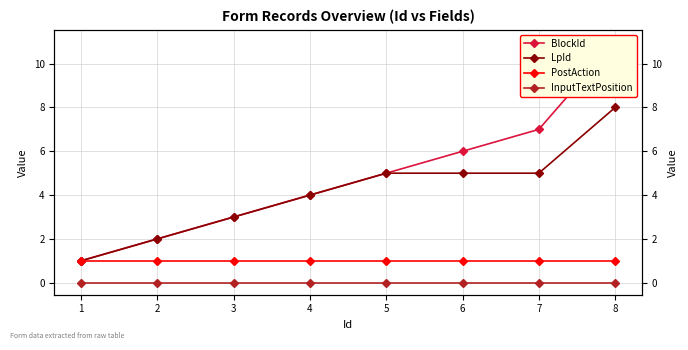

True or false: LpId and PostAction cross at least once.

False